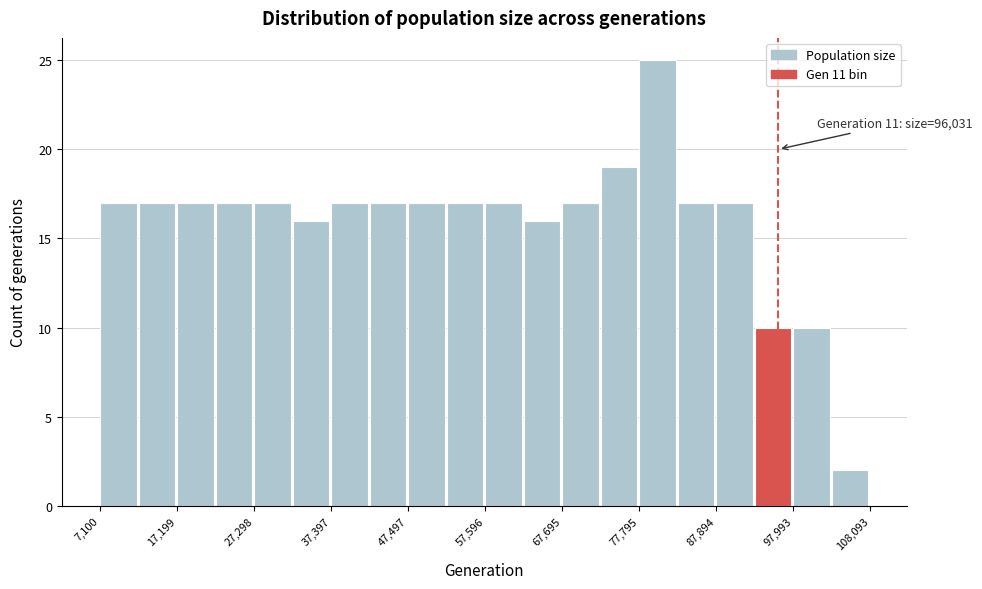

Around what value on the x-axis is the tallest bar? Give the approximate position of its centre, as read against the axis.

80000